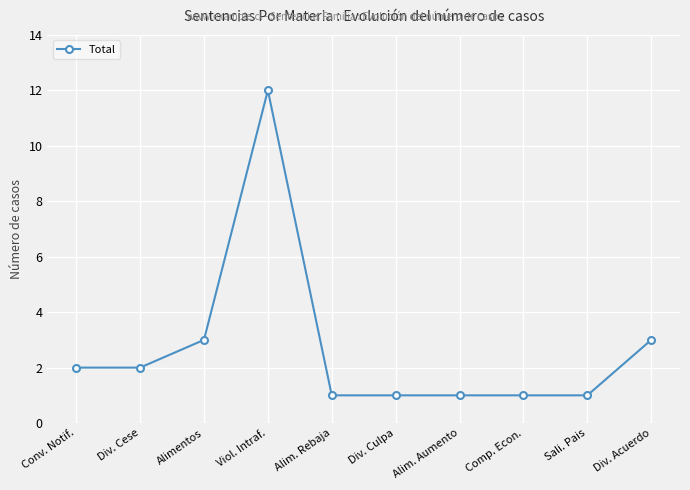

What is the average value?

3